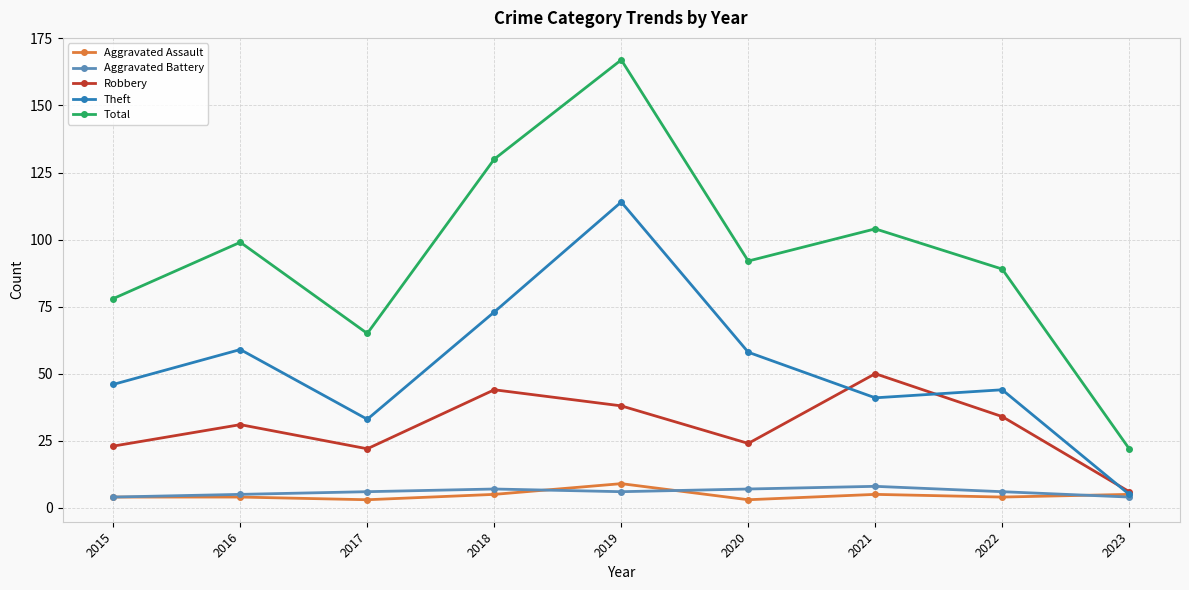

How many lines are shown in the chart?

5